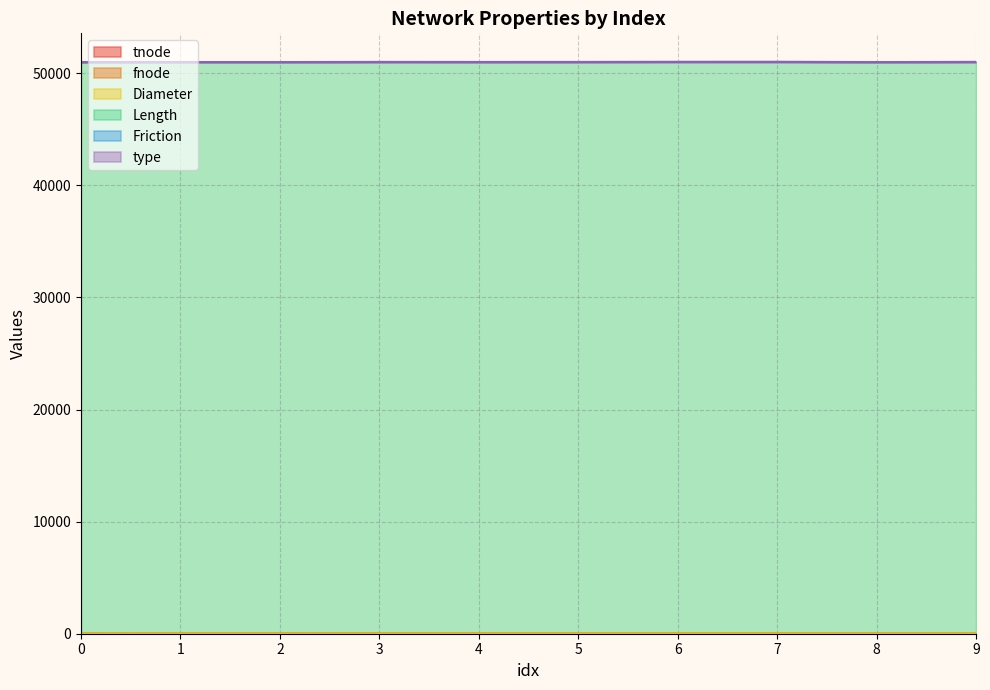

What is the total value across all series at 6?

51017.5